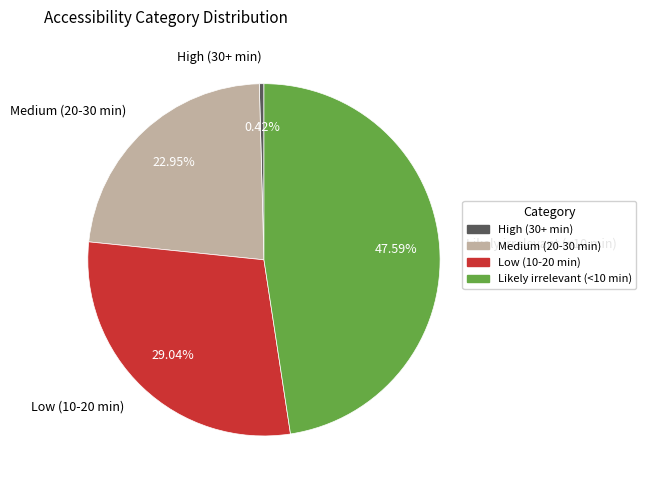

Rank the categories by value from highest to lowest.

Likely irrelevant (<10 min), Low (10-20 min), Medium (20-30 min), High (30+ min)